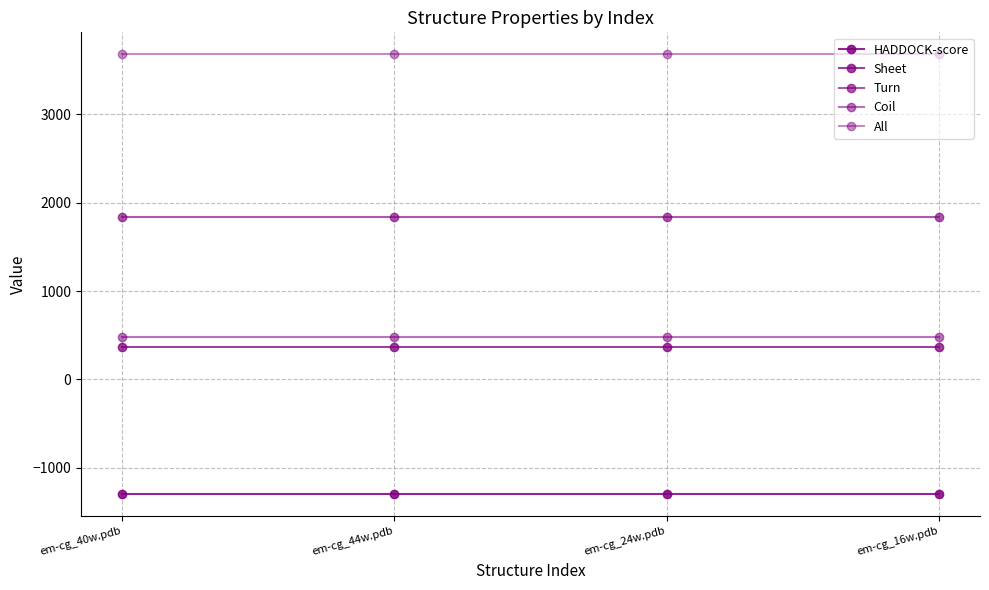

True or false: All and Sheet intersect in this chart.

False